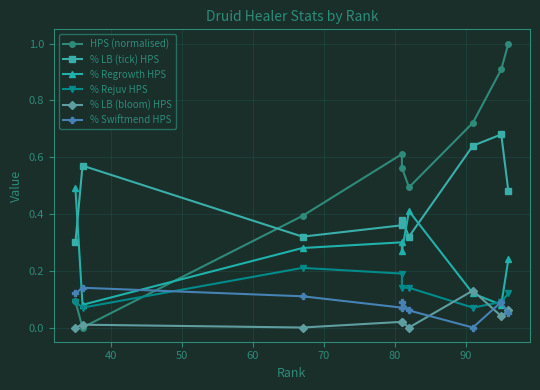

Which series has the largest range (max minus min)?

HPS (normalised)